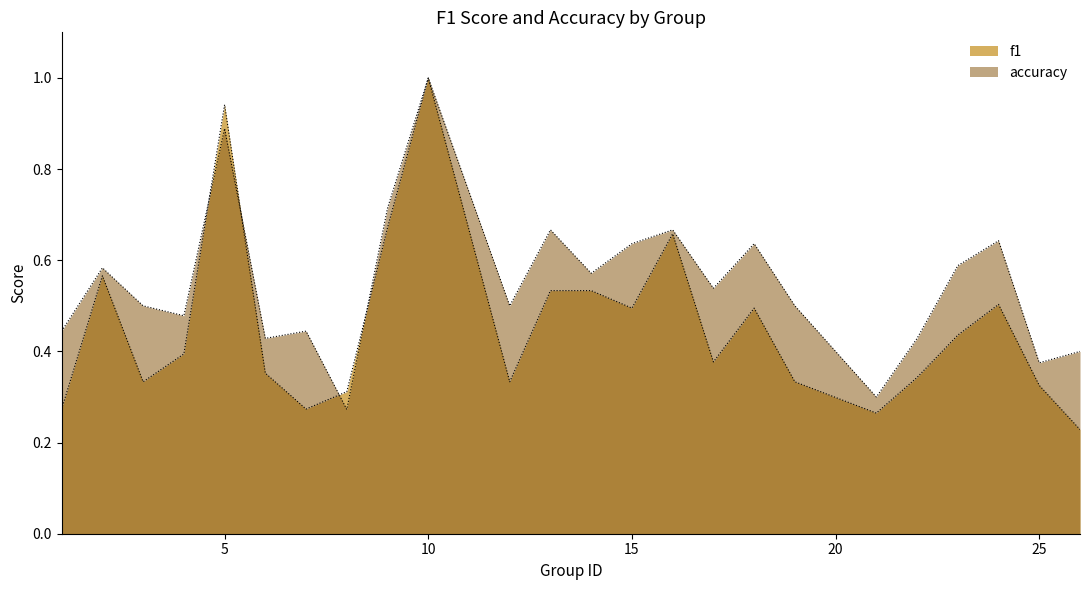

Reading left to right, list all the values displayed in this chart.

f1: 0.3	0.6	0.3	0.4	0.9	0.4	0.3	0.3	0.7	1.0	0.3	0.5	0.5	0.5	0.7	0.4	0.5	0.3	0.3	0.3	0.4	0.5	0.3	0.2
accuracy: 0.4	0.6	0.5	0.5	0.9	0.4	0.4	0.3	0.7	1.0	0.5	0.7	0.6	0.6	0.7	0.5	0.6	0.5	0.3	0.4	0.6	0.6	0.4	0.4